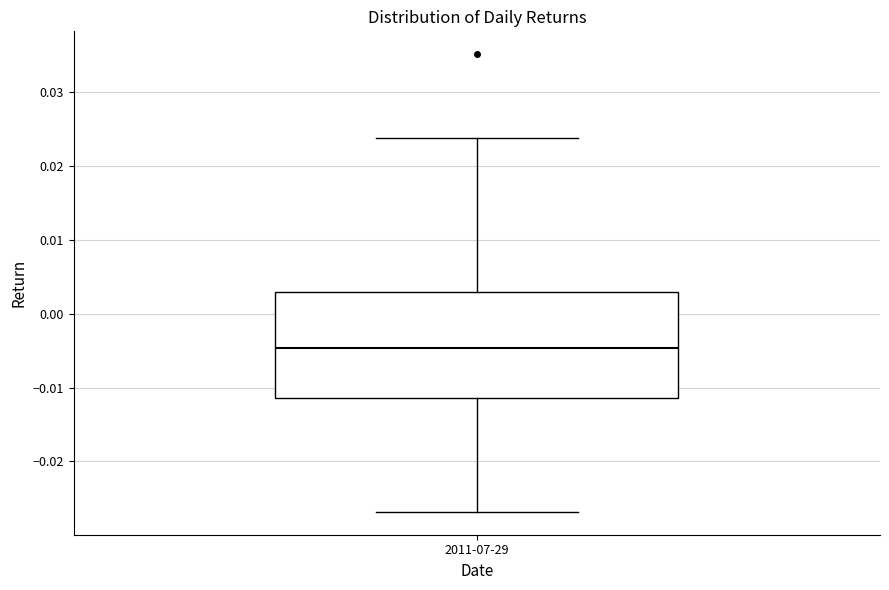

Transcribe this box plot: give where the median line is, the range the box spans, and where the two whiskers end, as read against the y-axis. The values are not printed on the chart, so give them approximately, as read against the axis.

median -0.005, box -0.011 to 0.003, whiskers -0.027 to 0.024